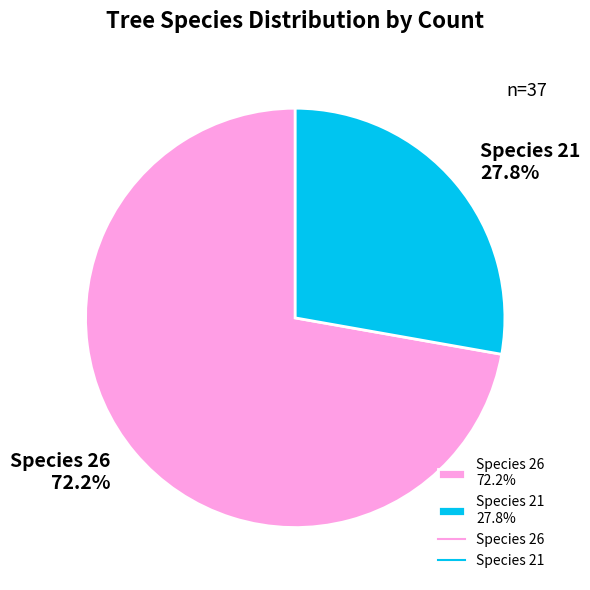

Is there a majority slice in this chart?

Yes